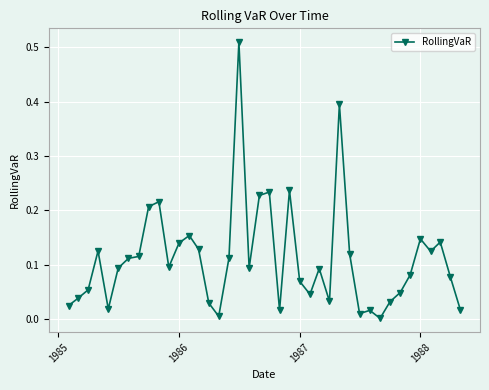

What is the difference between the second highest and minimum values?

0.4